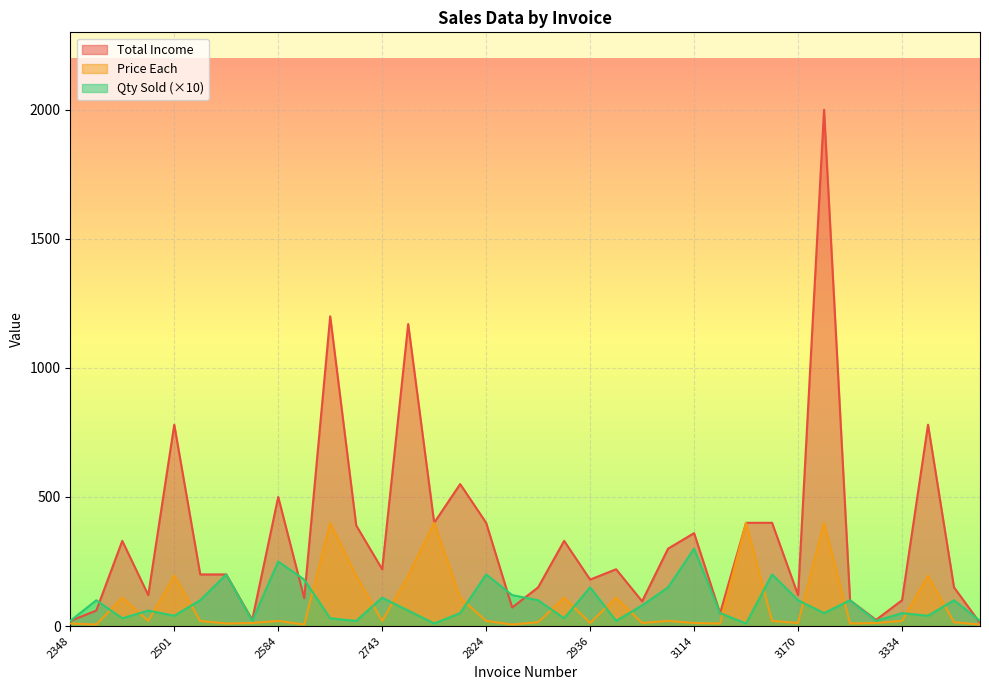

Which series has the largest range (max minus min)?

Total Income